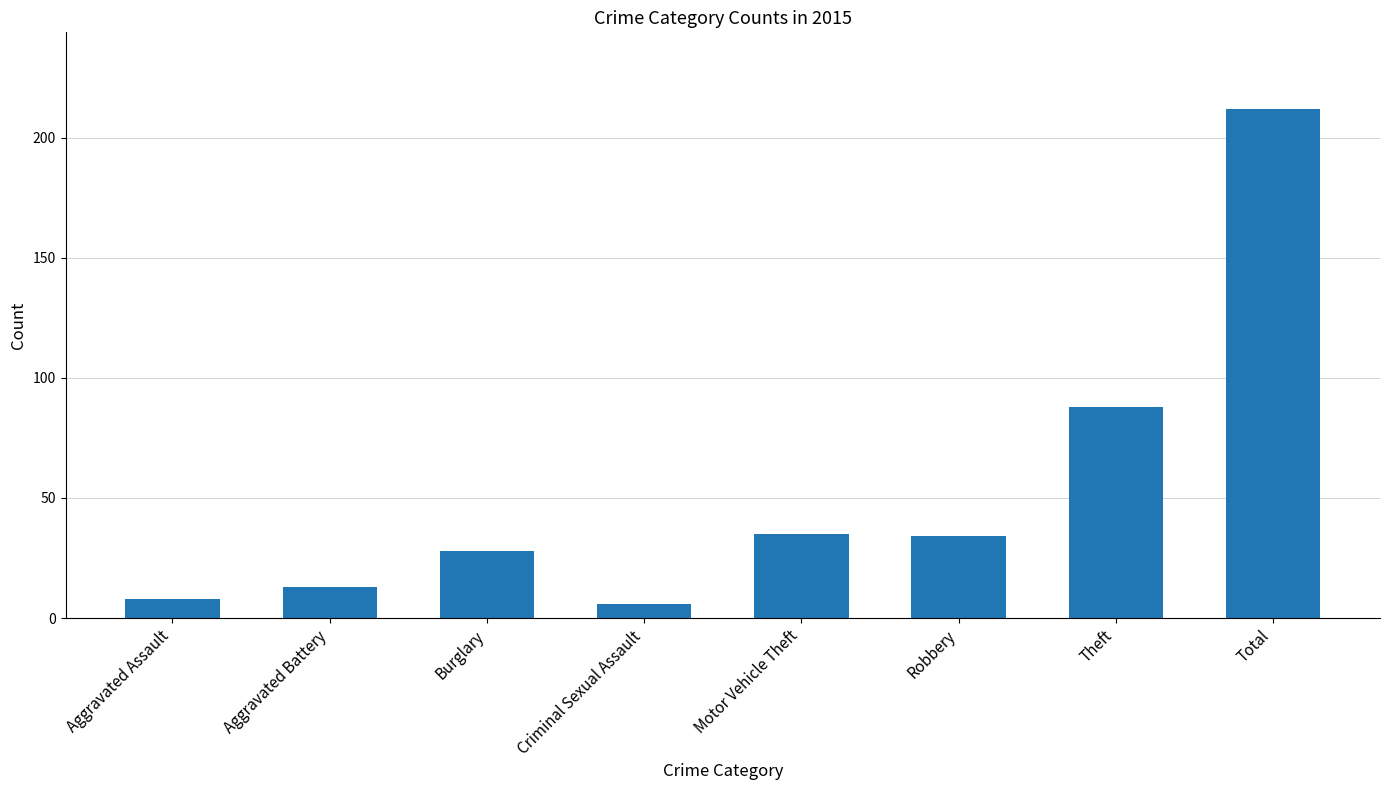

What is the maximum value shown in the chart?

212